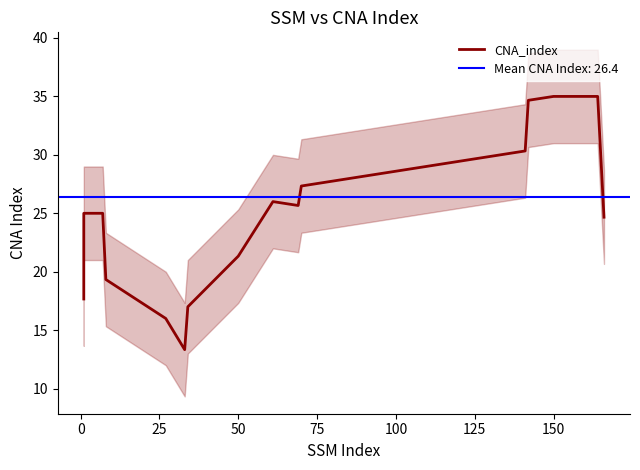

True or false: the data shows 25.0 at 0.

True